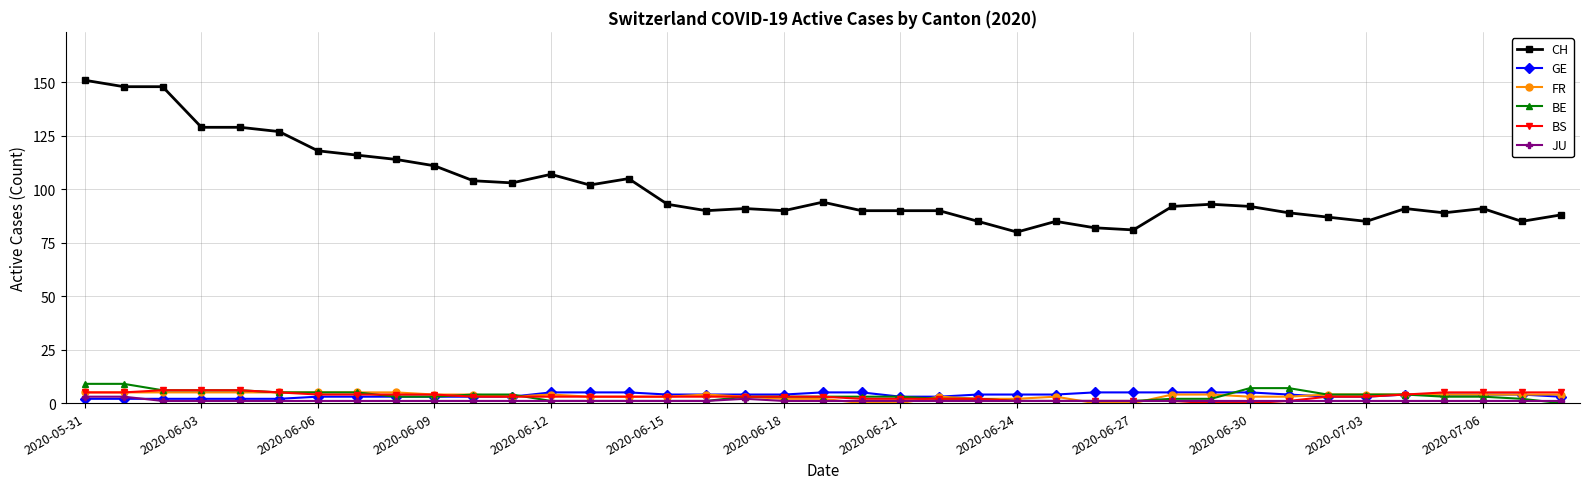

What is the value of the BE point at the 32nd from the left?

7